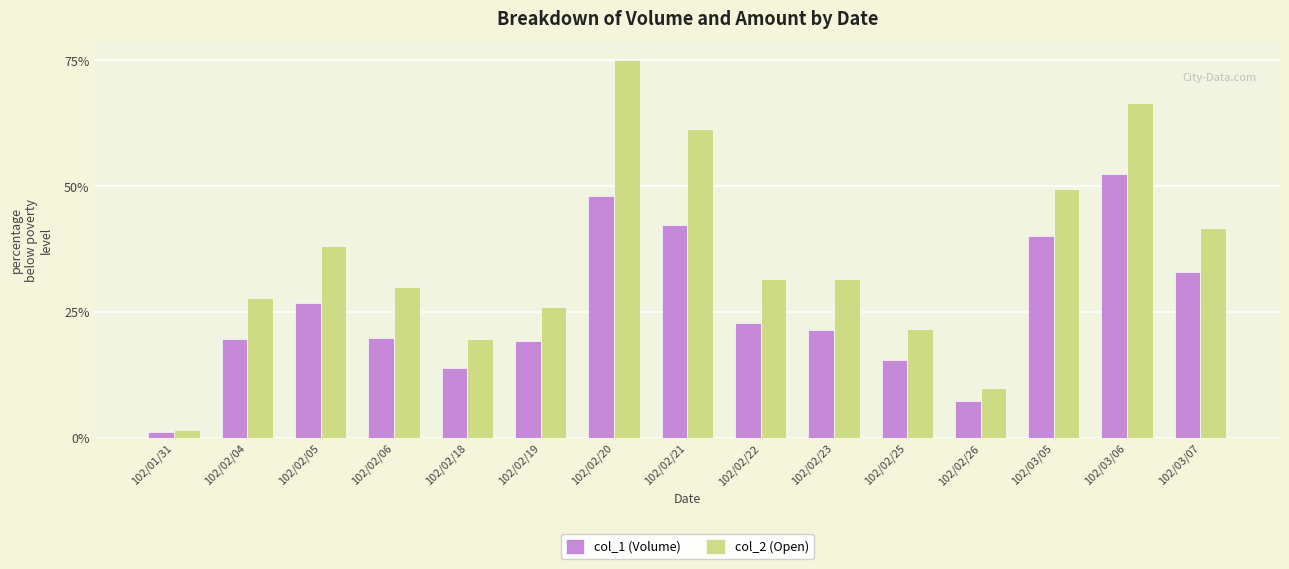

Rank the series by their maximum value, from lowest to highest.

col_1 (Volume), col_2 (Open)